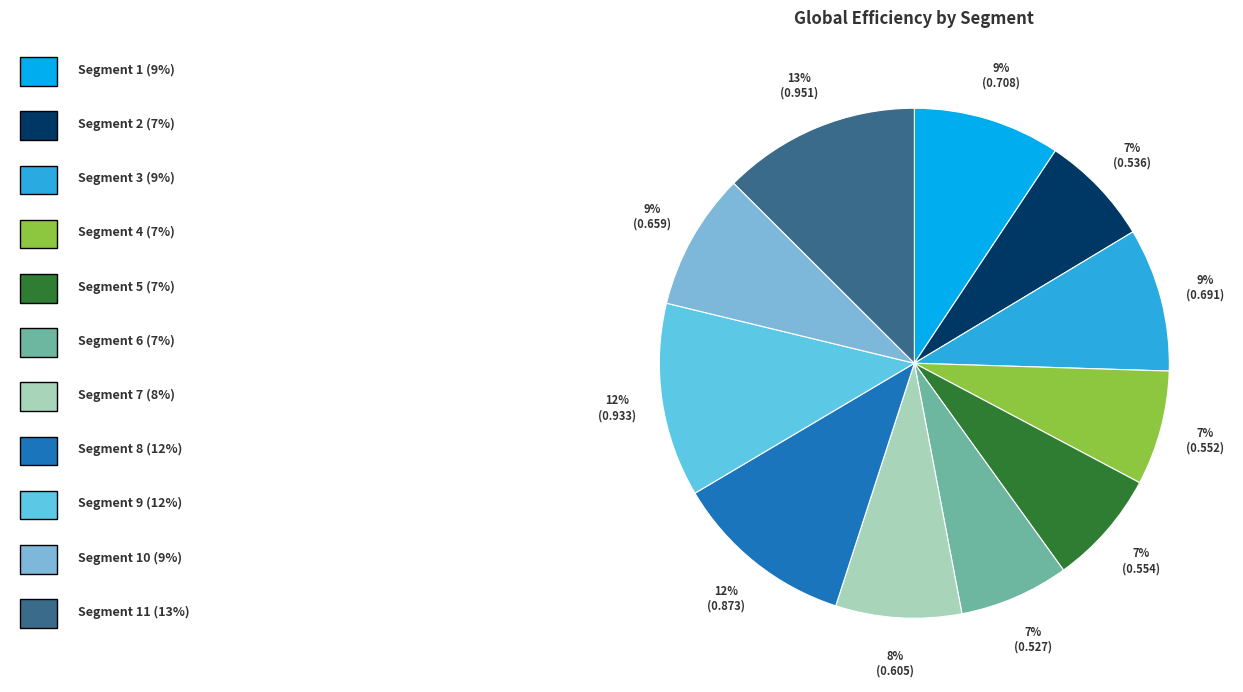

Which slice is the smallest?

Segment 6